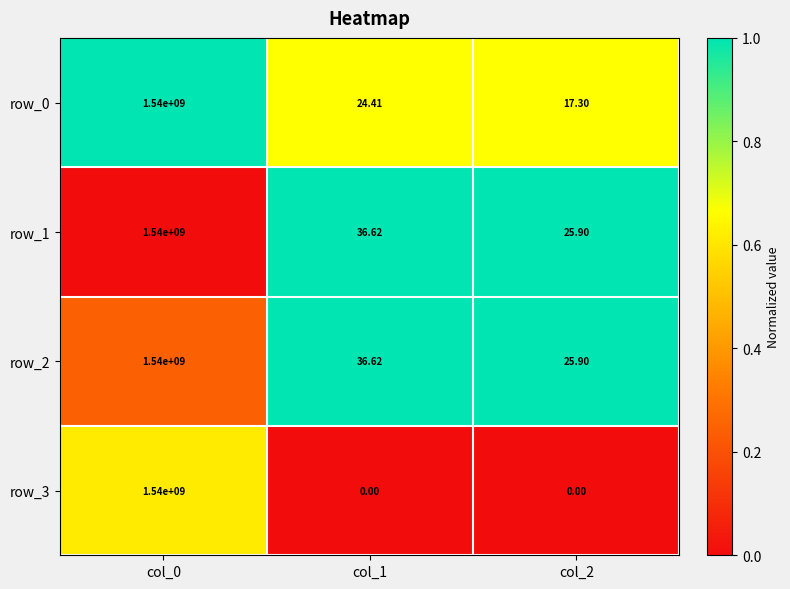

Is the value of row_3 at col_1 greater than the value of row_2 at col_2?

No